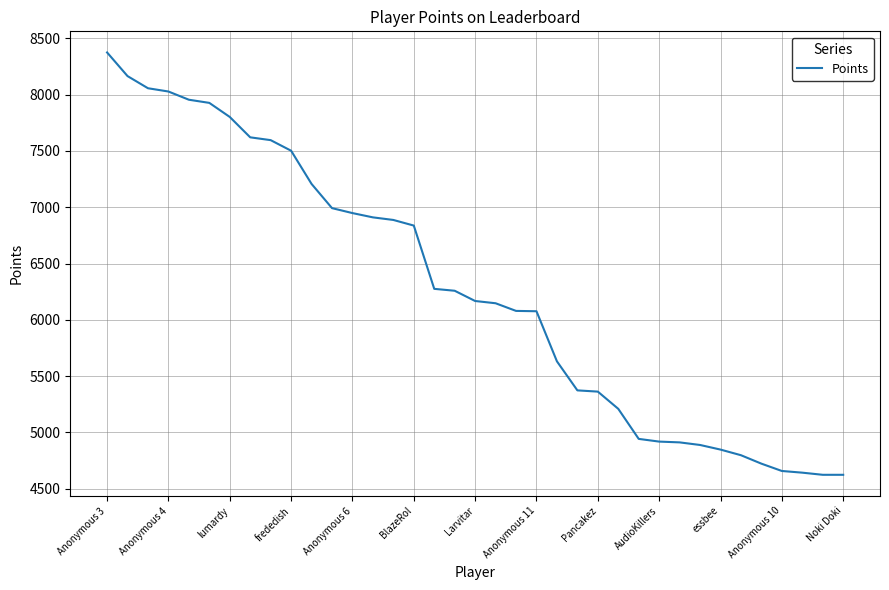

What is the average value?

6269